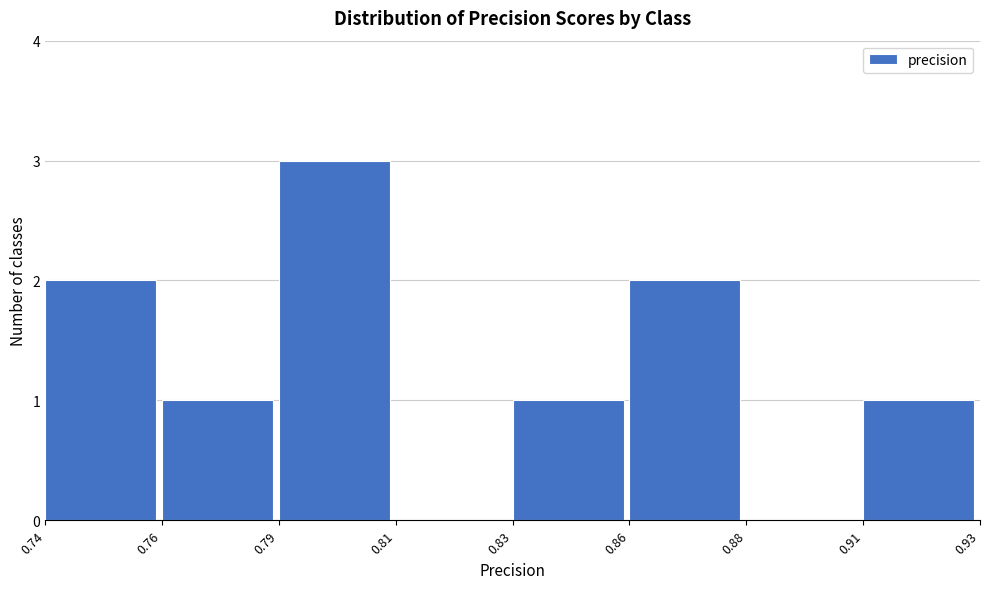

Reading right to left, list all the values displayed in this chart.

0.91=1	0.88=0	0.86=2	0.83=1	0.81=0	0.79=3	0.76=1	0.74=2